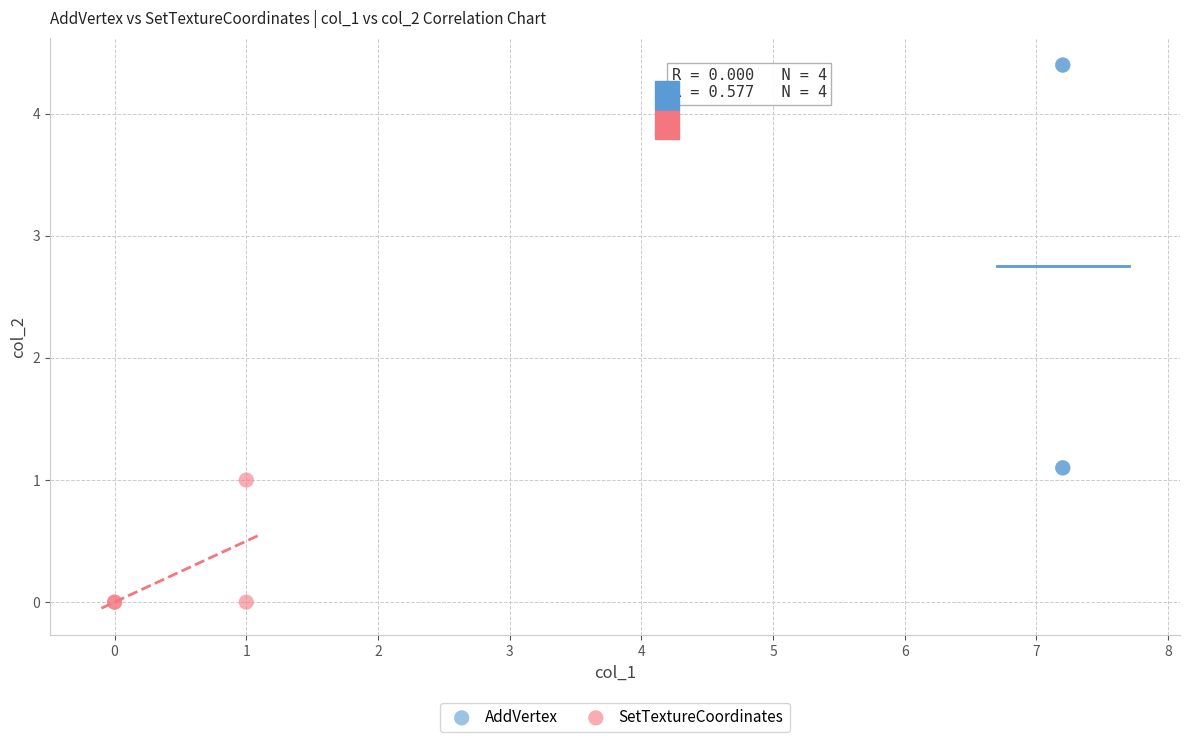

Which series has the largest Y range (max minus min)?

AddVertex